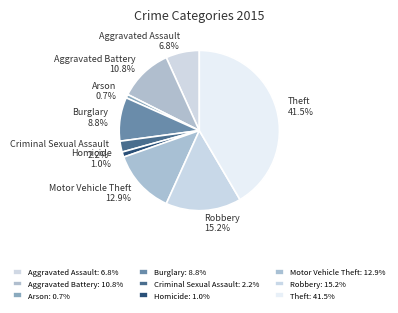

Which slice is the largest?

Theft